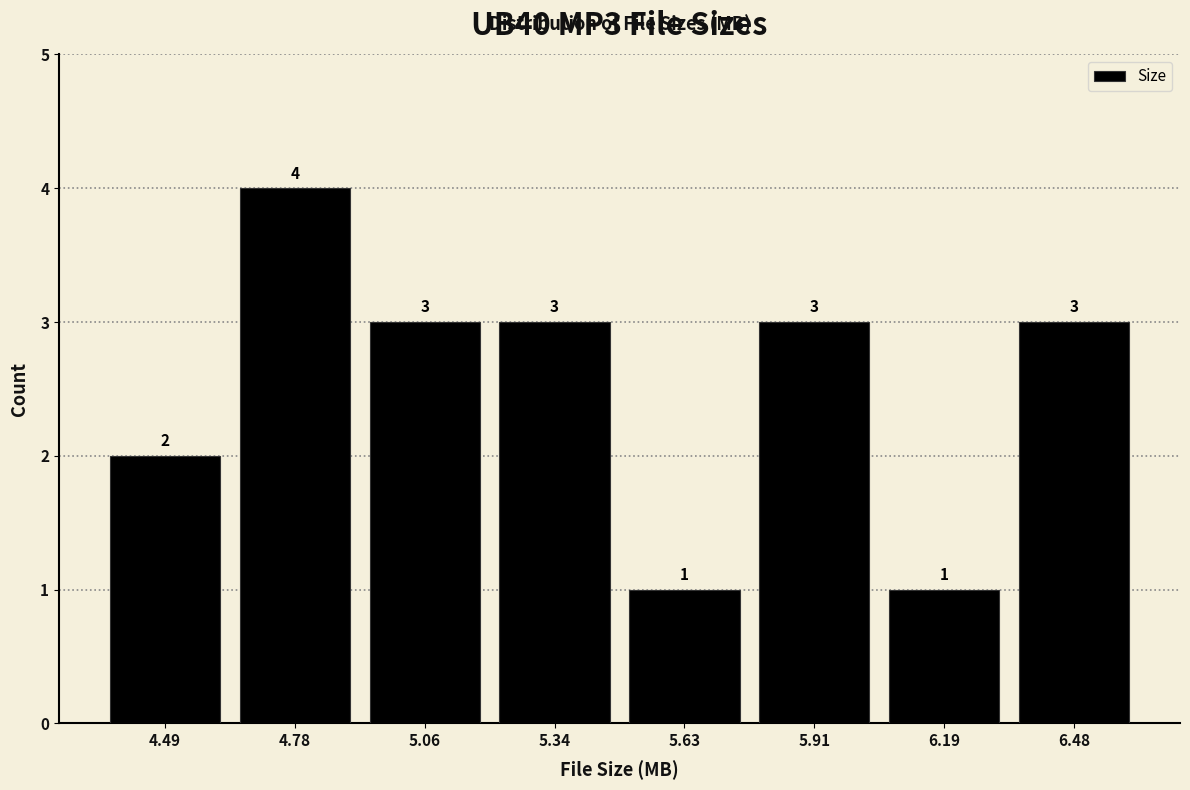

Reading left to right, transcribe this chart: for each bar, give the range it covers on the x-axis and its height. The bar edges are not printed on the chart, so give them approximately, as read against the axis.

4.35 to 4.65: 2
4.65 to 4.90: 4
4.90 to 5.20: 3
5.20 to 5.50: 3
5.50 to 5.75: 1
5.75 to 6.05: 3
6.05 to 6.35: 1
6.35 to 6.60: 3